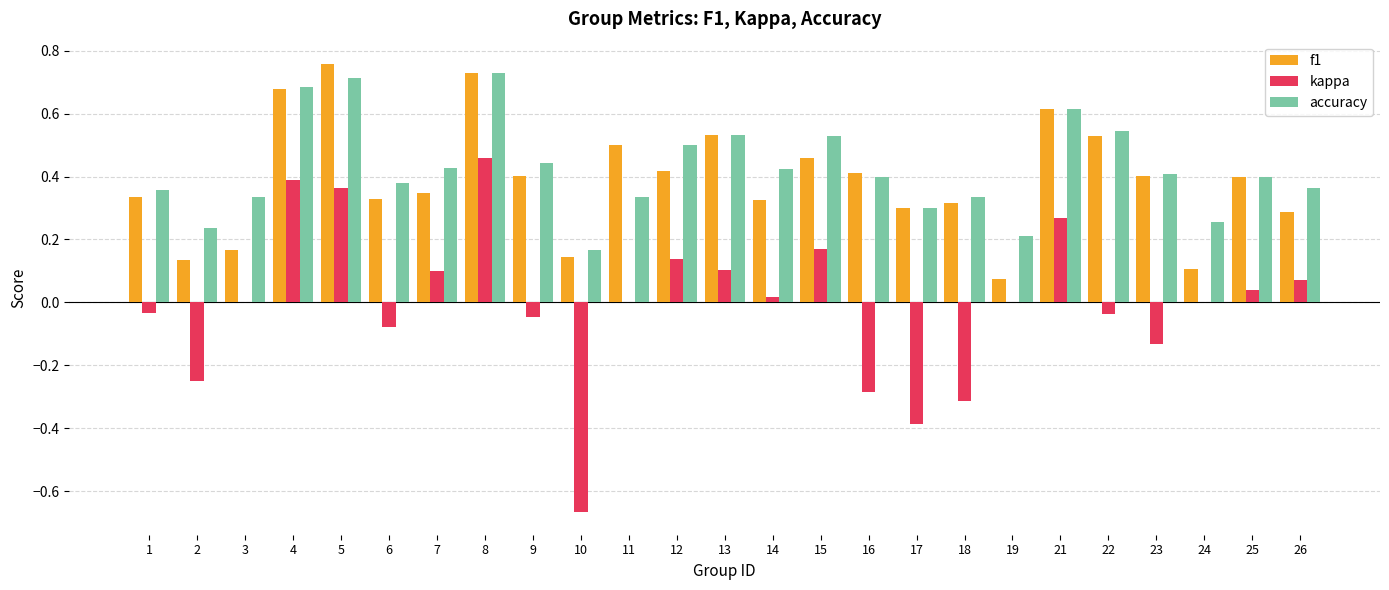

Which series has the largest total across all categories?

accuracy